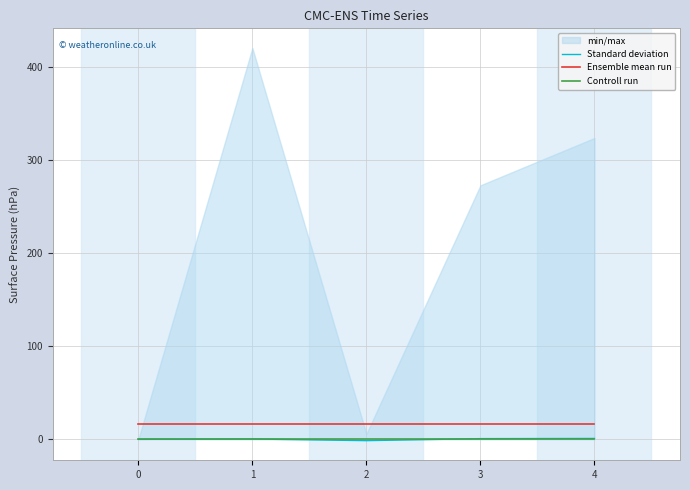

Reading left to right, extract all data points from this chart.

Standard deviation: 0=0.0	1=0.4	2=-1.4	3=0.8	4=1.0
Ensemble mean run: 0=16.0	1=16.0	2=16.0	3=16.0	4=16.0
Controll run: 0=0.0	1=0.0	2=0.0	3=0.0	4=0.0